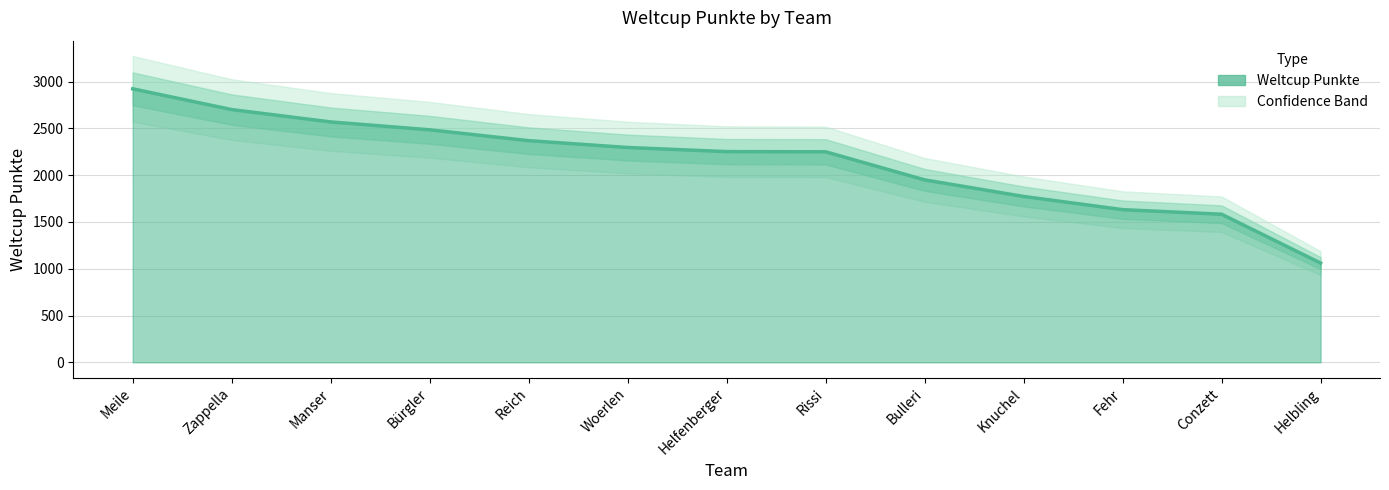

Reading right to left, extract all data points from this chart.

1060	1582	1631	1772	1949	2249	2251	2295	2368	2484	2568	2700	2922